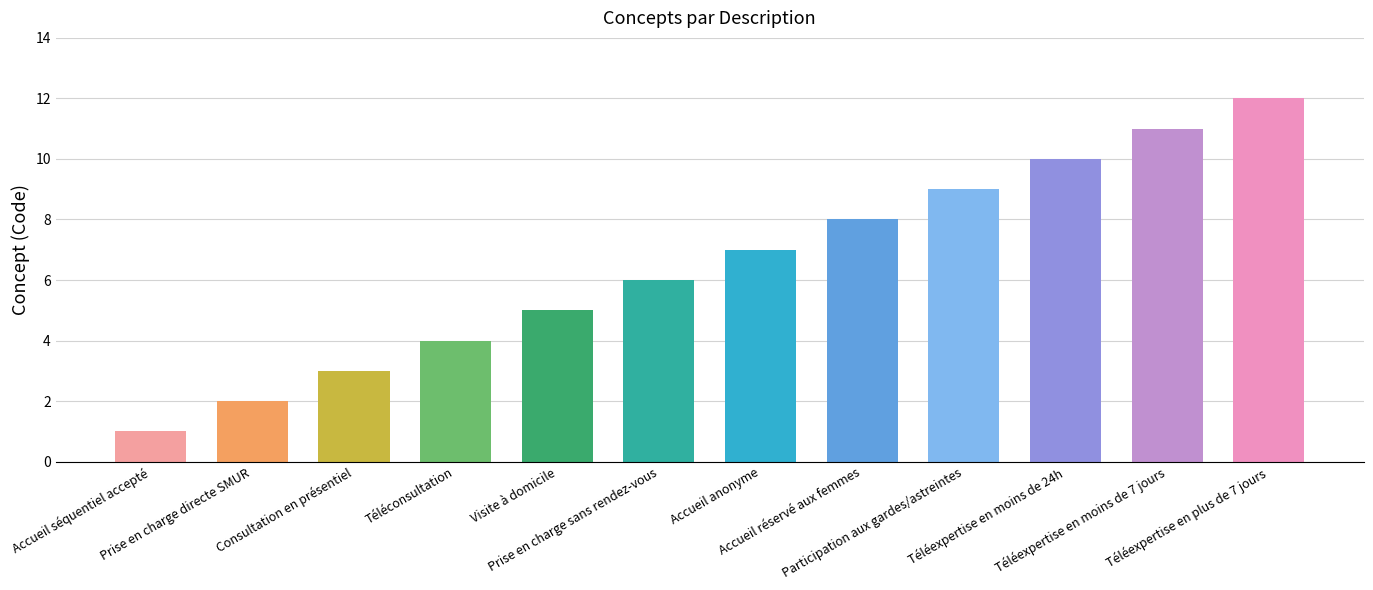

Which label corresponds to the largest value in the chart?

Téléexpertise en plus de 7 jours